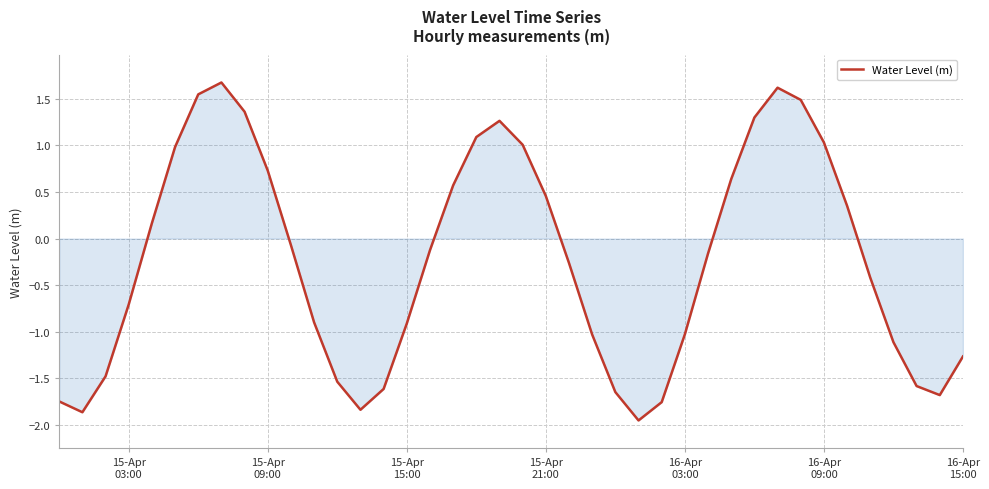

What is the maximum value shown in the chart?

1.7